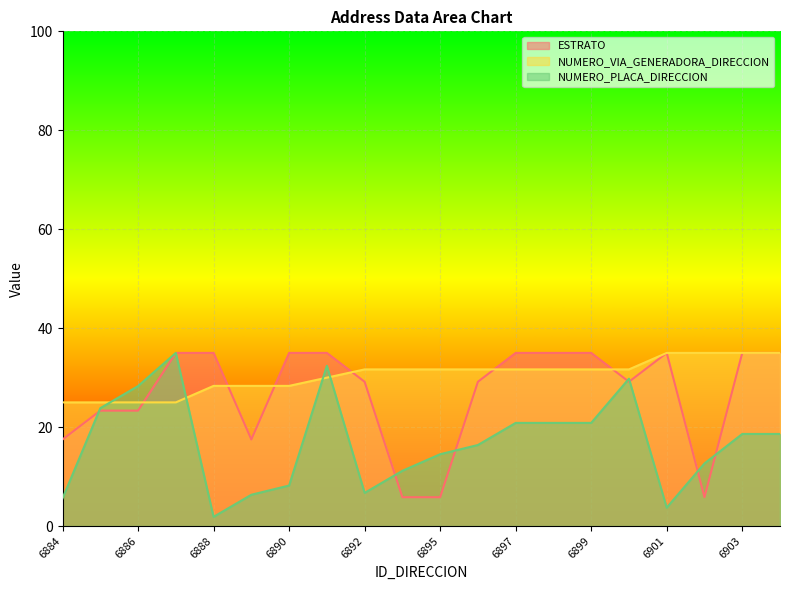

Rank the categories by ESTRATO value from lowest to highest.

6893, 6895, 6902, 6884, 6889, 6885, 6886, 6892, 6896, 6900, 6887, 6888, 6890, 6891, 6897, 6898, 6899, 6901, 6903, 6904